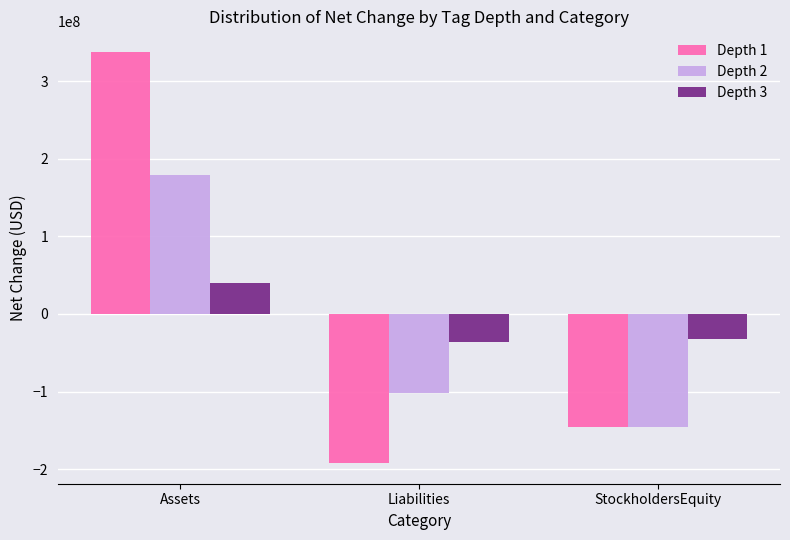

Is the value of Depth 2 at StockholdersEquity greater than the value of Depth 1 at Assets?

No